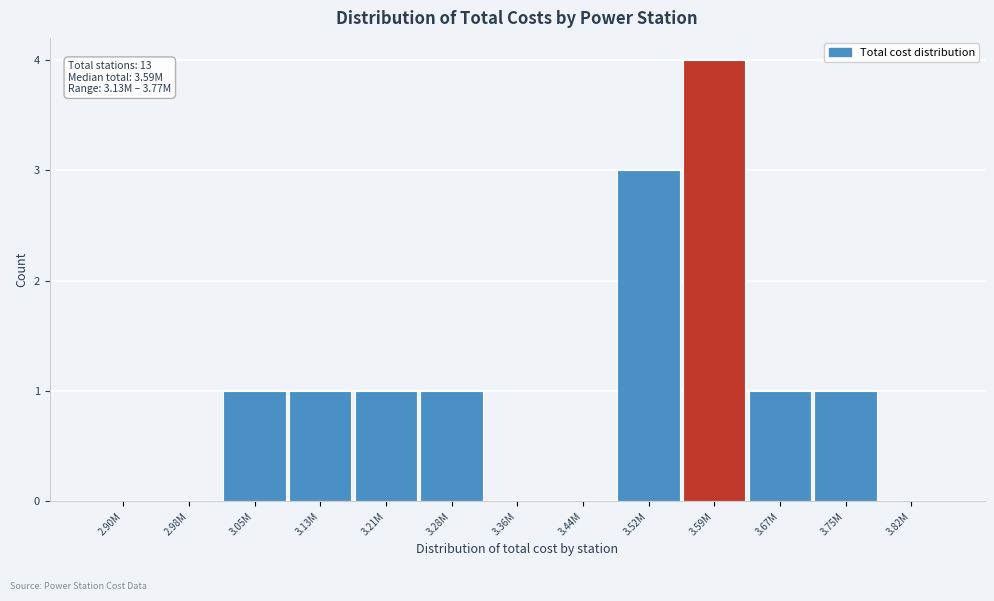

Reading left to right, what are all the values shown in this chart?

2.90M=0	2.98M=0	3.05M=1	3.13M=1	3.21M=1	3.28M=1	3.36M=0	3.44M=0	3.52M=3	3.59M=4	3.67M=1	3.75M=1	3.82M=0